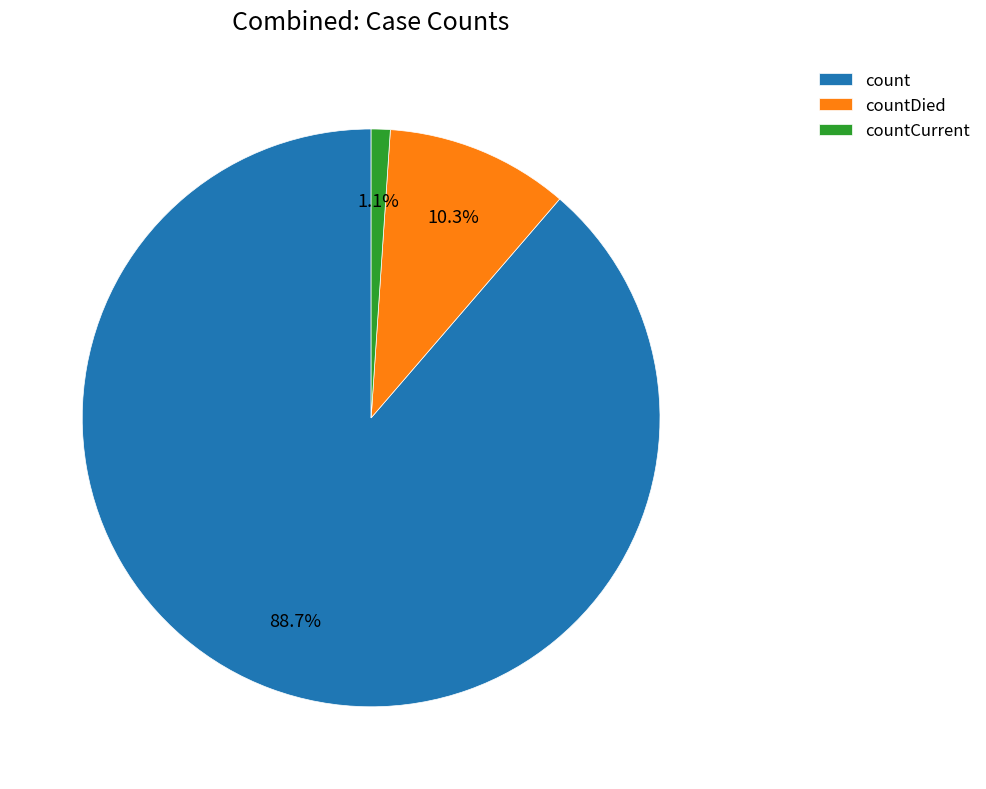

True or false: count accounts for 99% of the total.

False